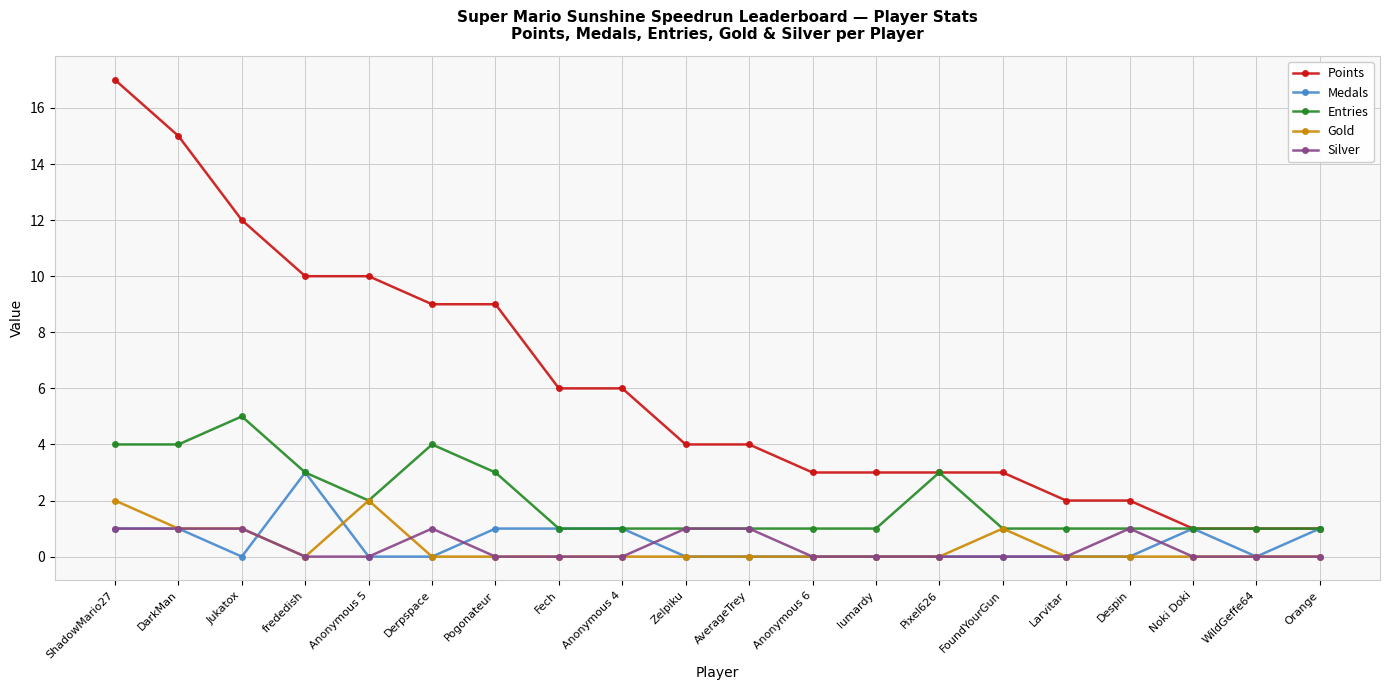

At which category does Entries reach its first local peak?

Jukatox